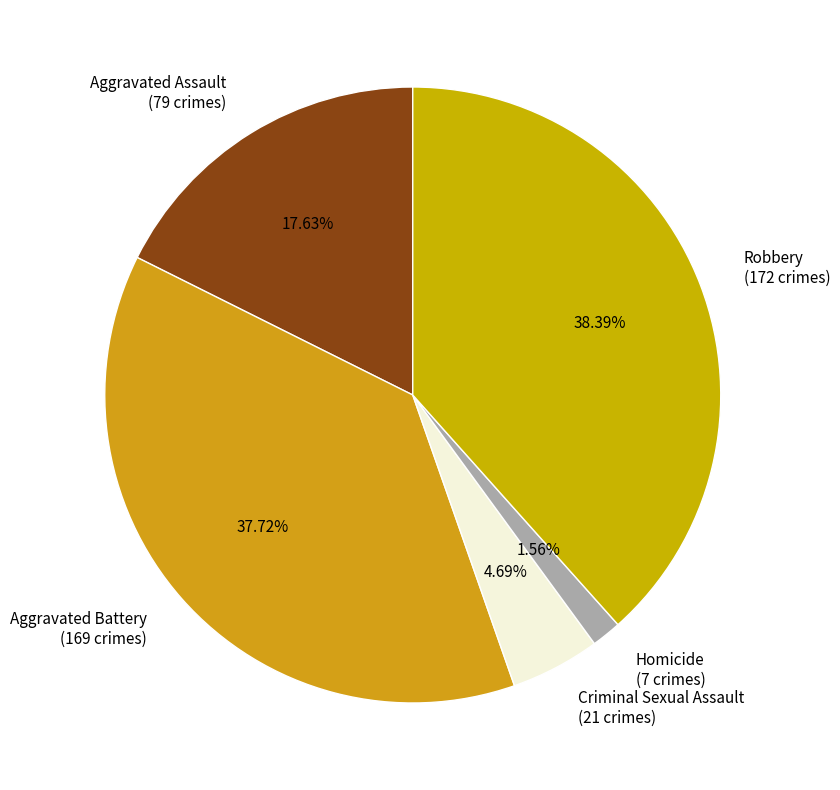

Count the number of slices in the pie.

5